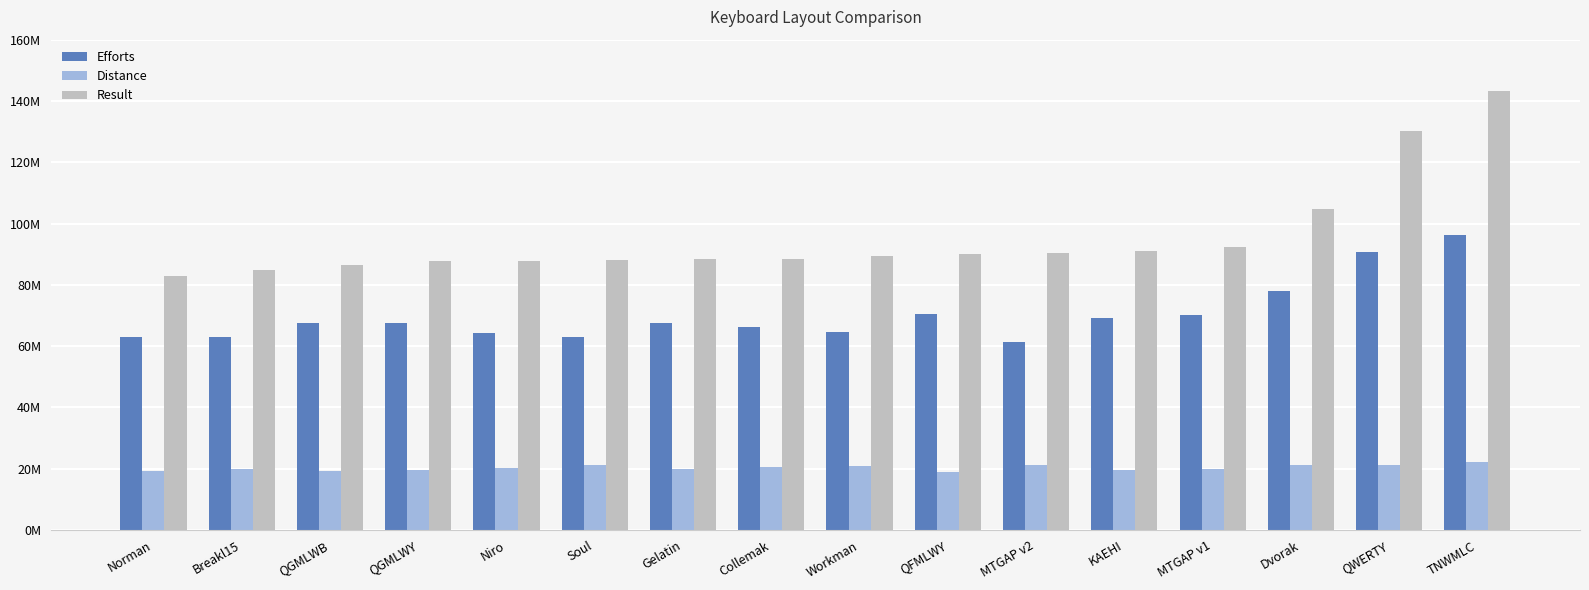

Does the chart contain any negative values?

No